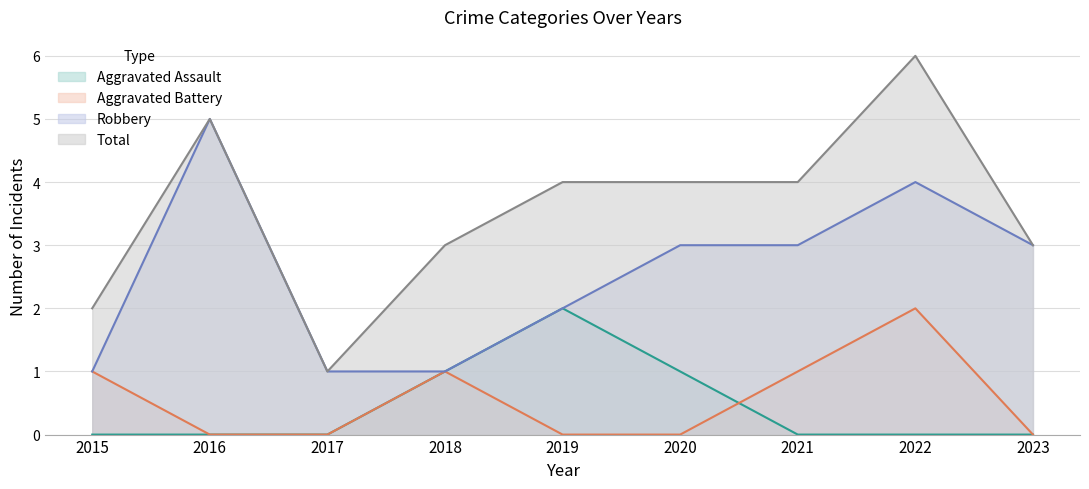

How many values in the Robbery series are below 3?

4